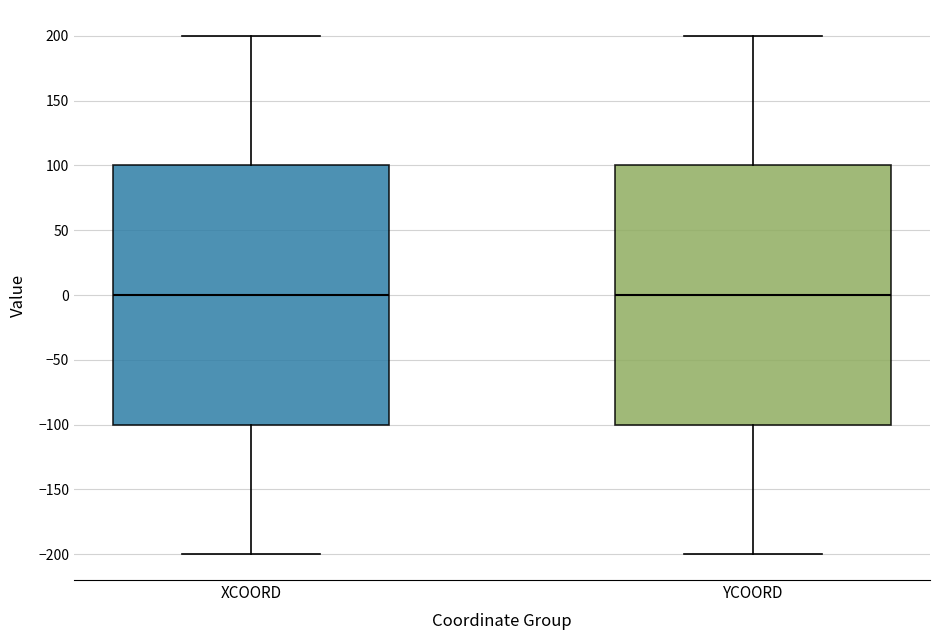

Reading left to right, read every box against the y-axis: the position of its median line, the range the box covers, and the ends of its whiskers. The values are not printed on the chart, so give them approximately, as read against the axis.

XCOORD: median 0, box -100 to 100, whiskers -200 to 200
YCOORD: median 0, box -100 to 100, whiskers -200 to 200